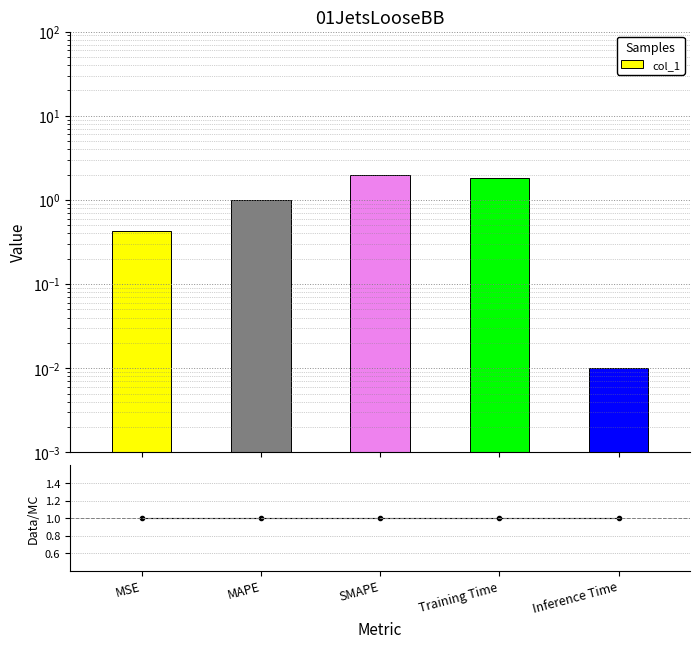

The value at MAPE is 1.0. True or false?

True